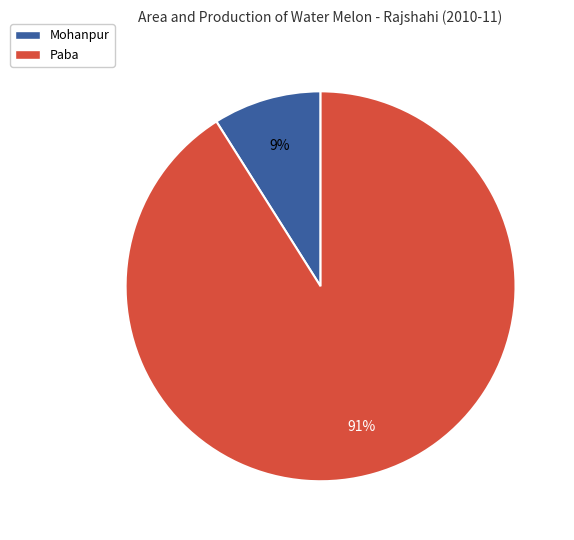

Is there any slice that represents more than half of the pie?

Yes